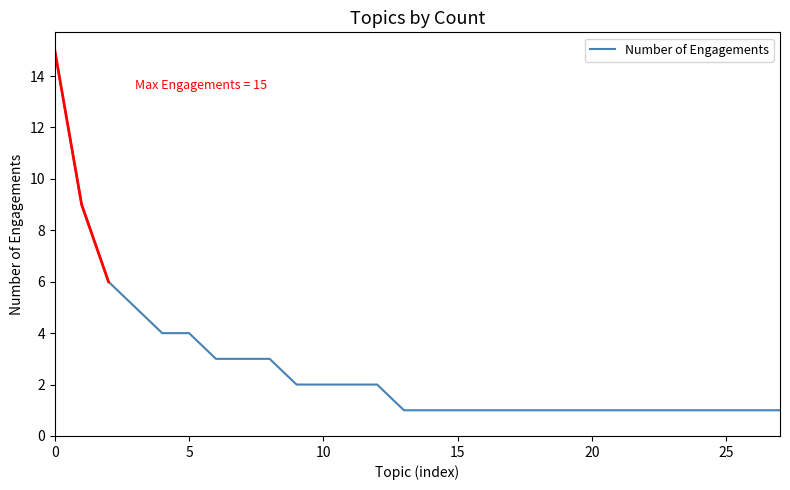

Reading left to right, transcribe all the data shown in this chart.

15	9	6	5	4	4	3	3	3	2	2	2	2	1	1	1	1	1	1	1	1	1	1	1	1	1	1	1